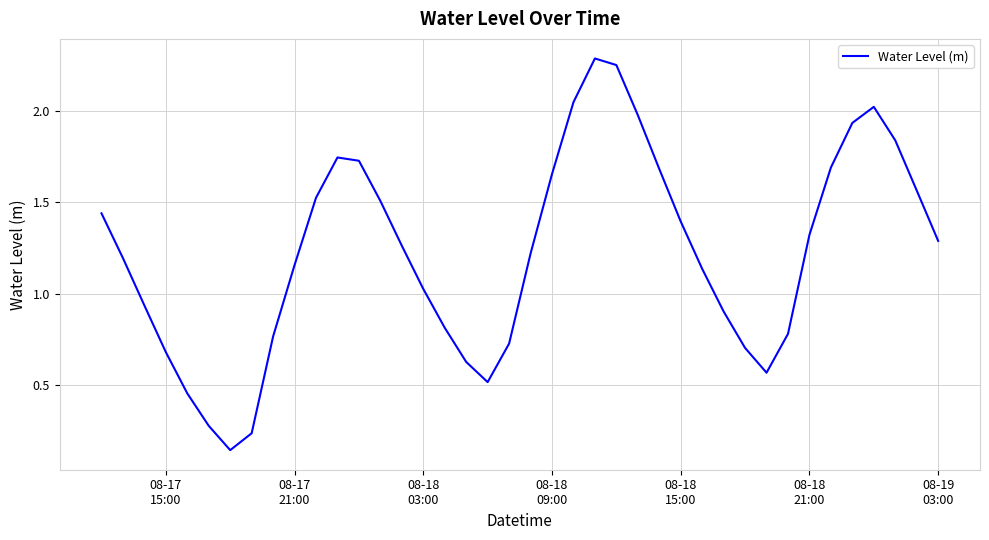

What is the difference between the maximum and minimum values?

2.1